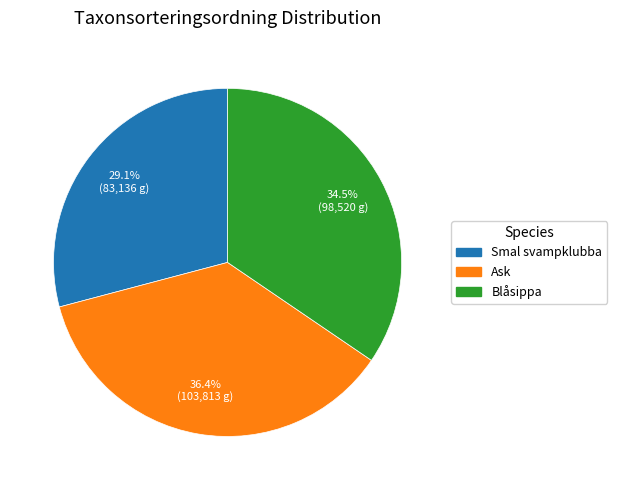

Is it true that Ask is 36% of the pie?

True